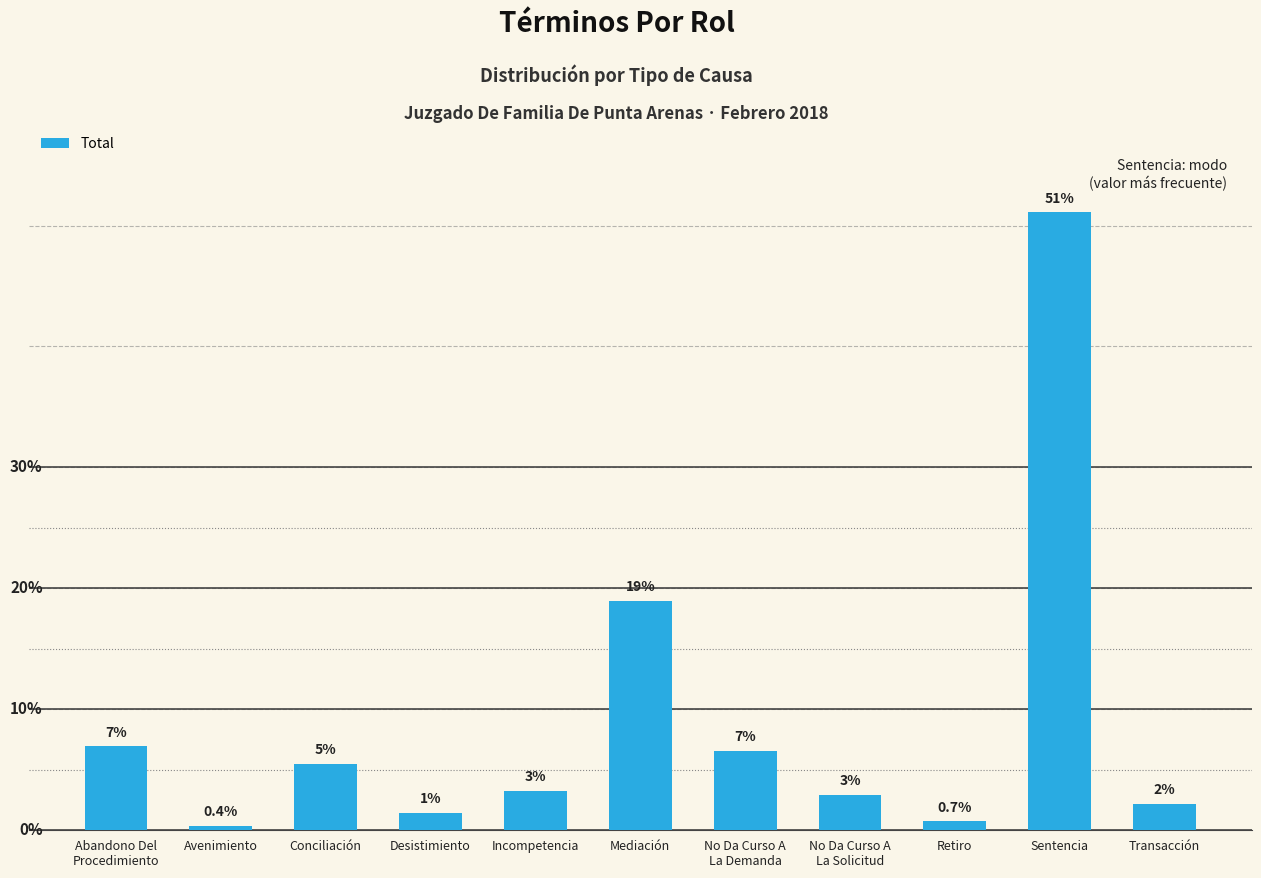

Does the chart contain any negative values?

No